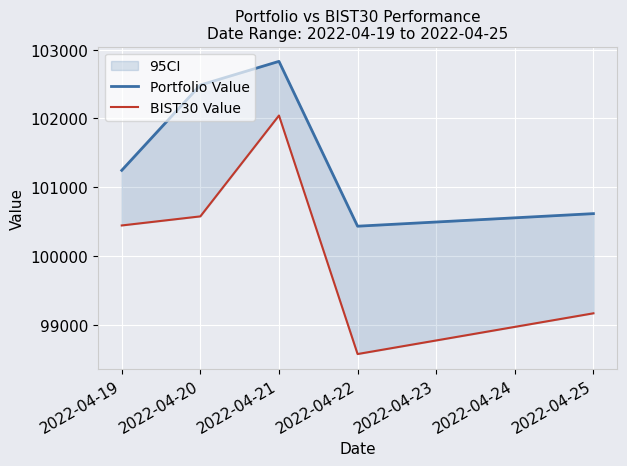

What is the maximum value for Portfolio Value?

102829.3